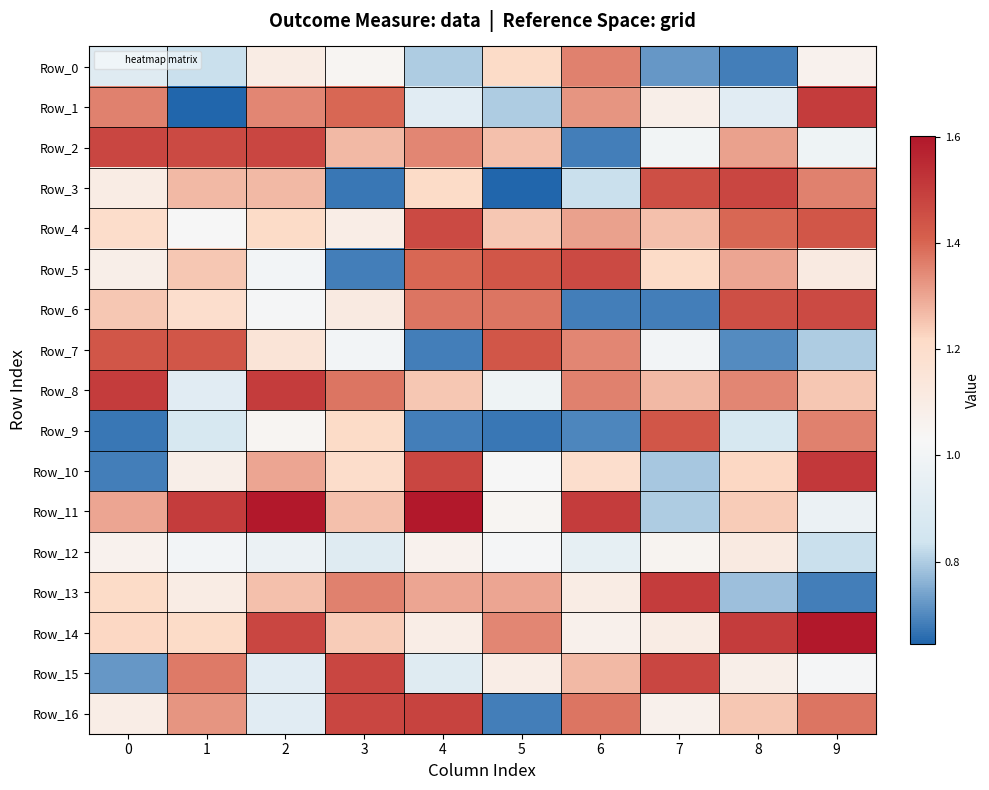

How many categories are shown in the chart?

10